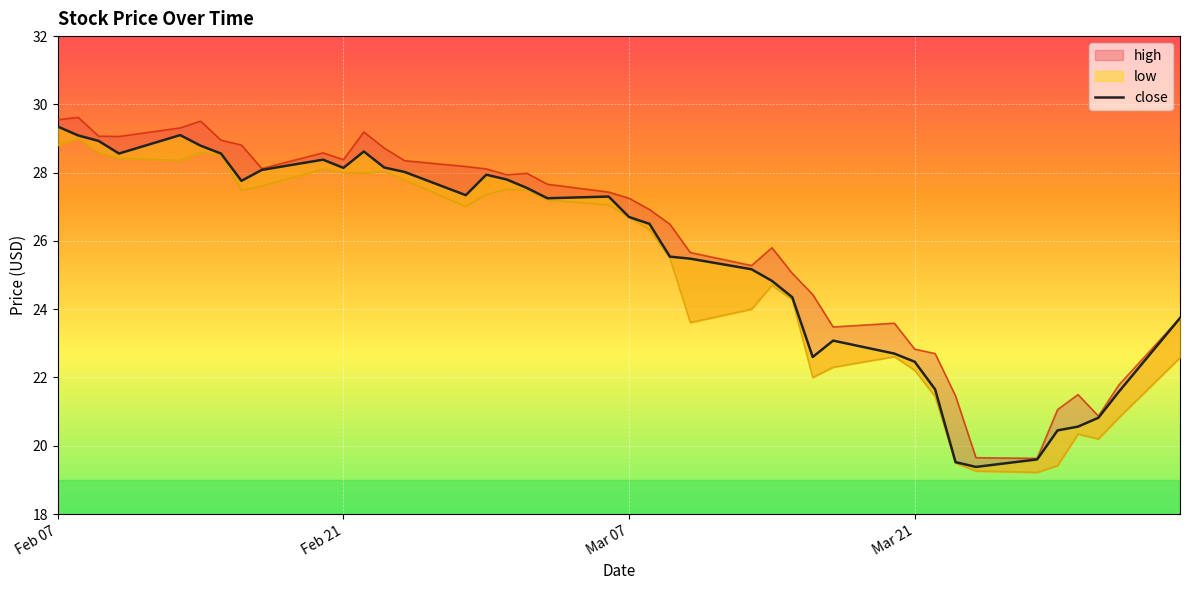

What is the average value?

25.5